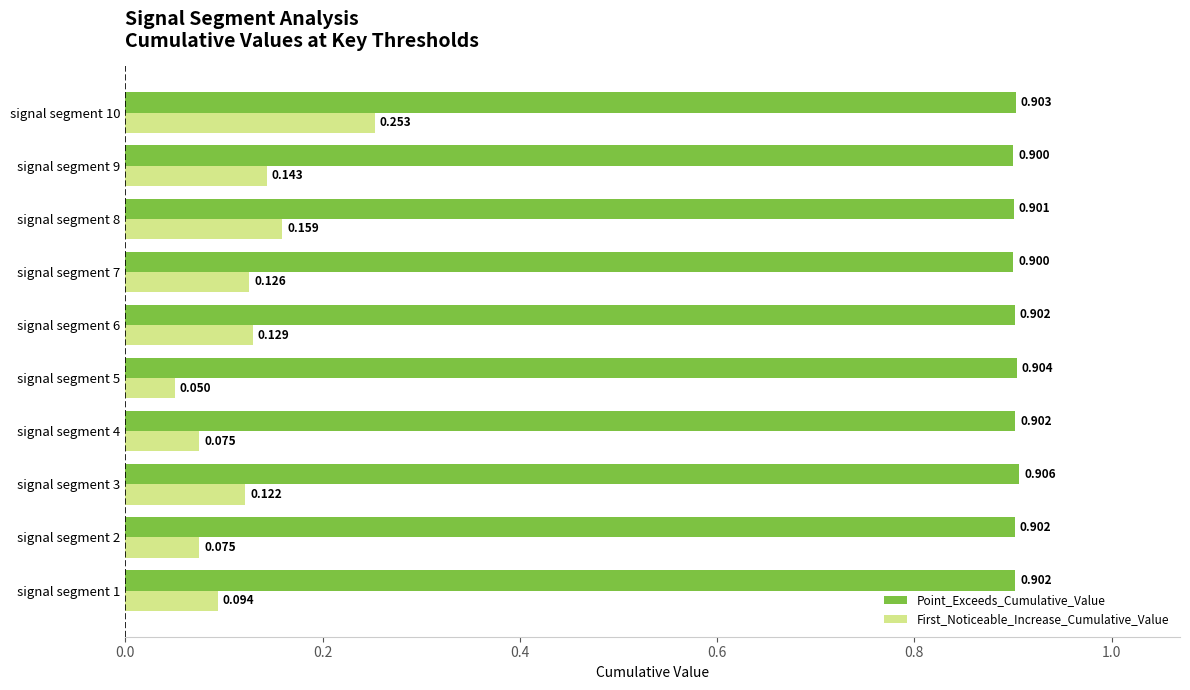

Which series has the largest total across all categories?

Point_Exceeds_Cumulative_Value